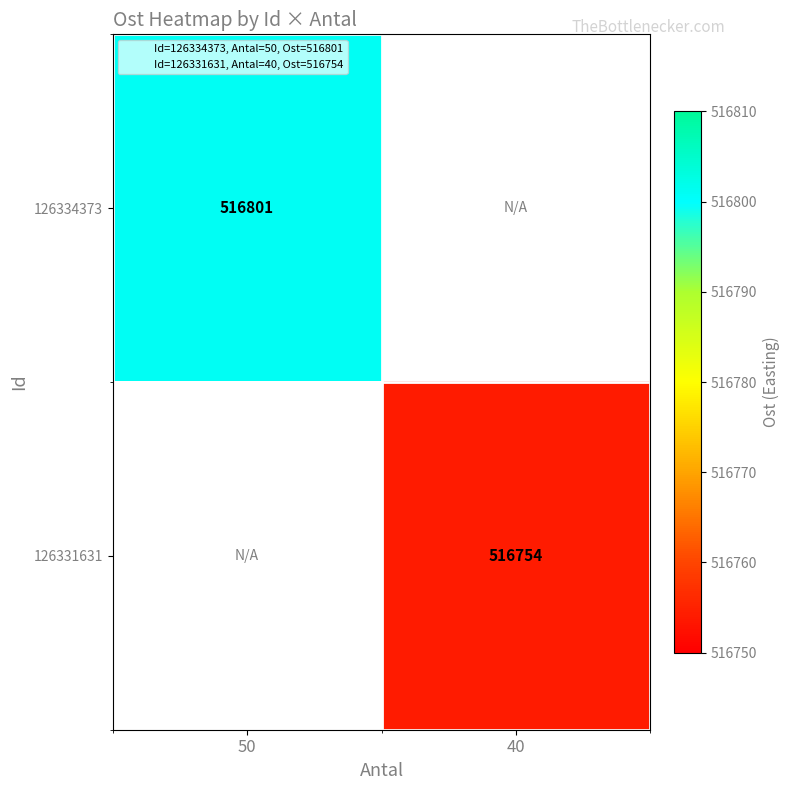

What is the greatest value displayed?

516801.0